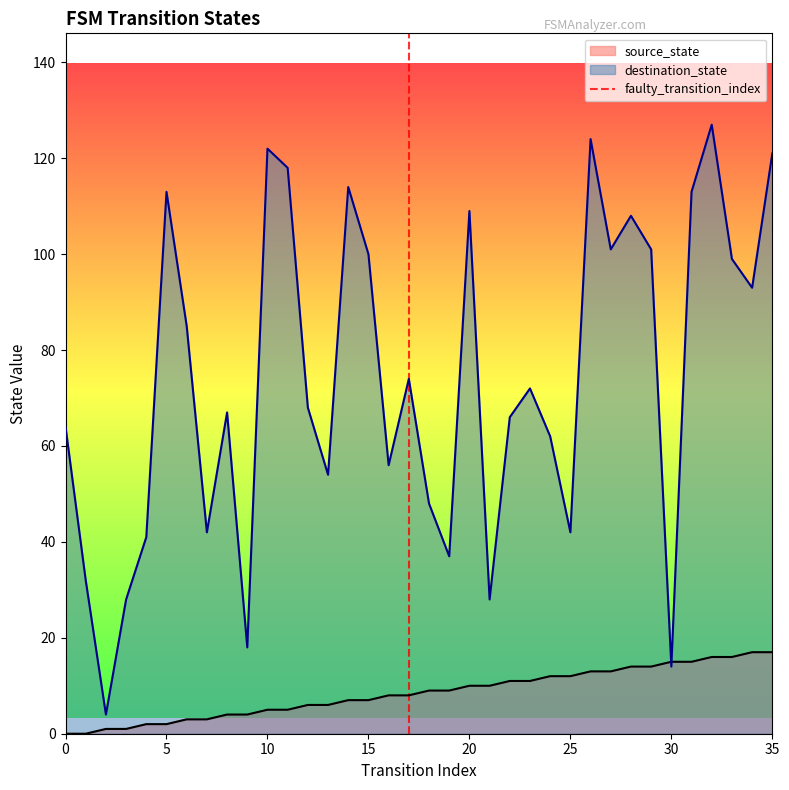

What is the maximum value for source_state?

17